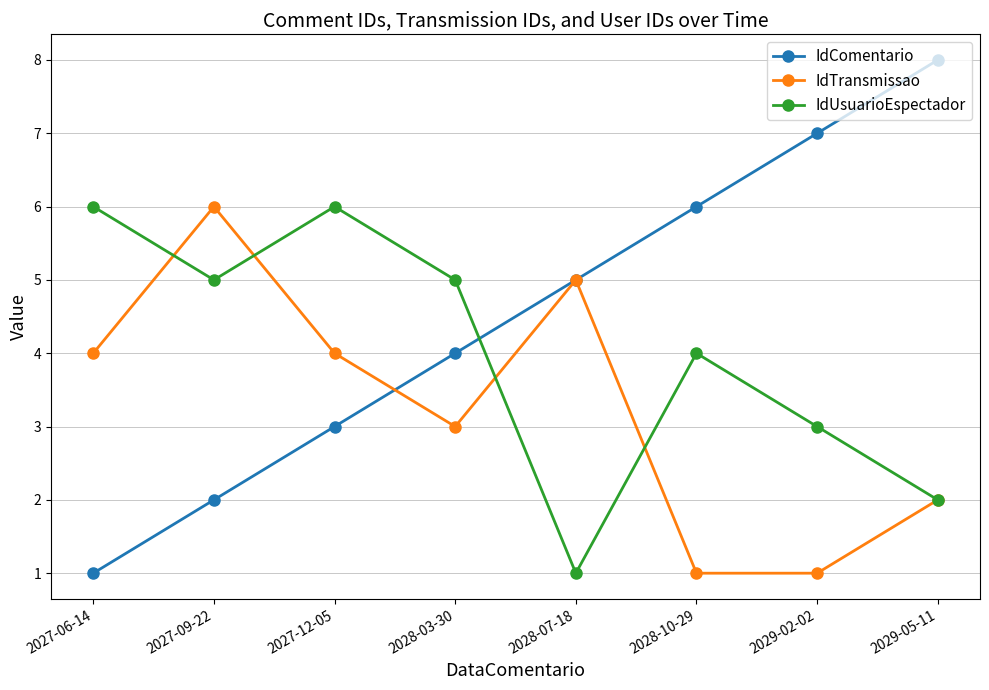

What is the spread (max minus min) of values at 2028-07-18?

4